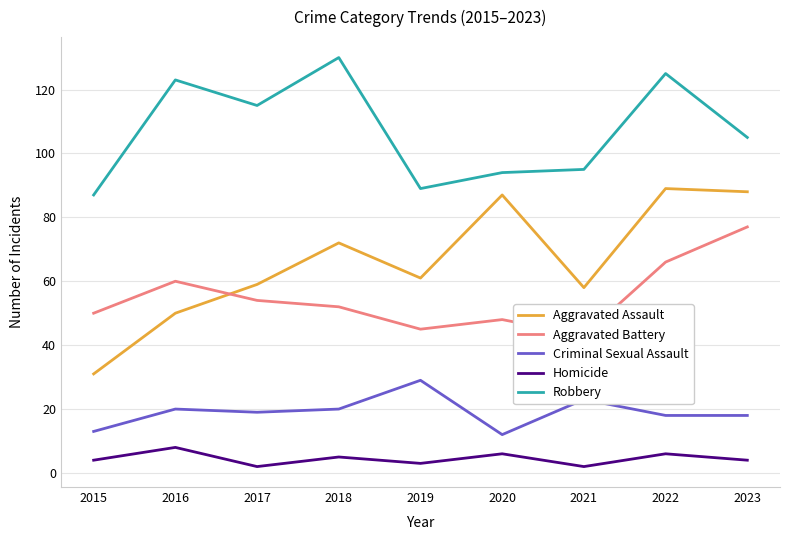

True or false: Criminal Sexual Assault and Homicide cross at least once.

False